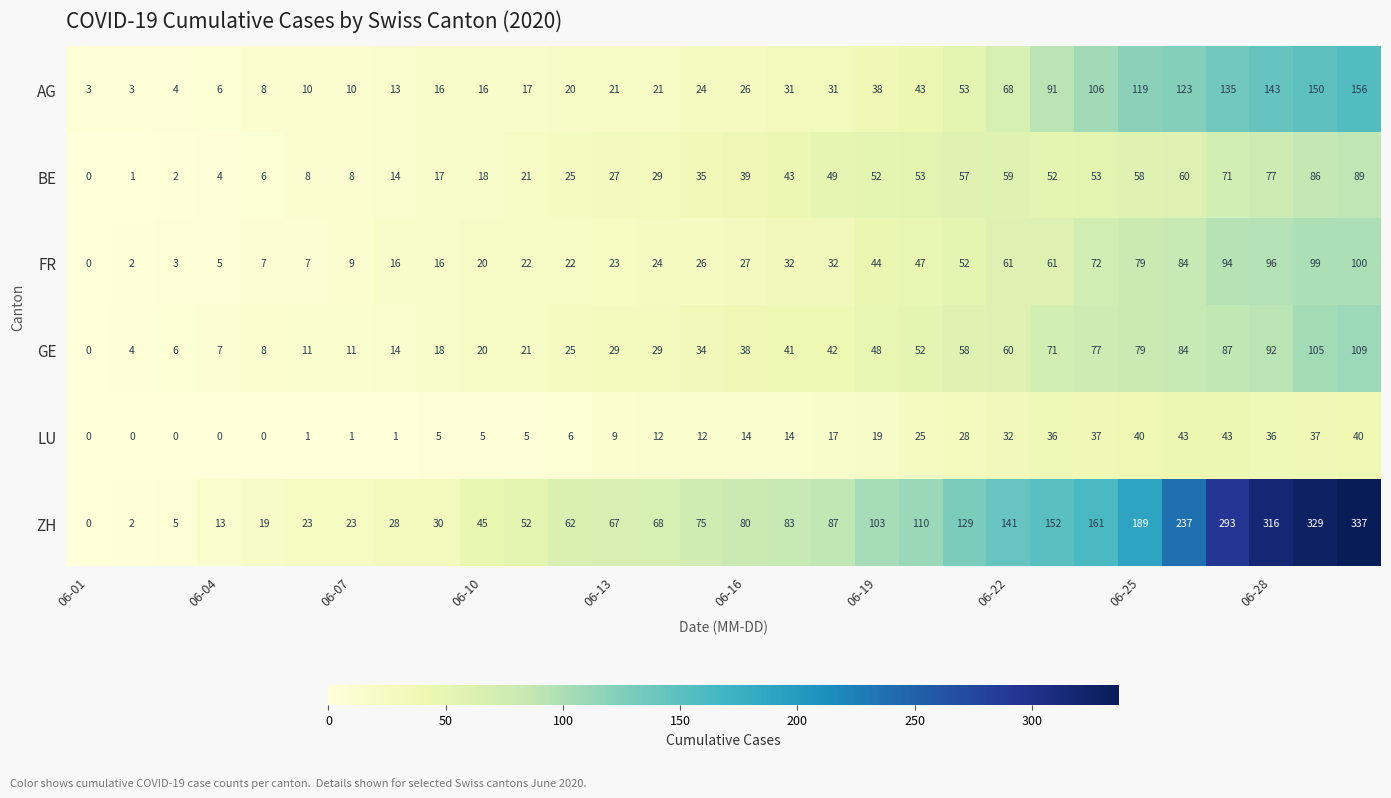

Count the number of data series in this chart.

6